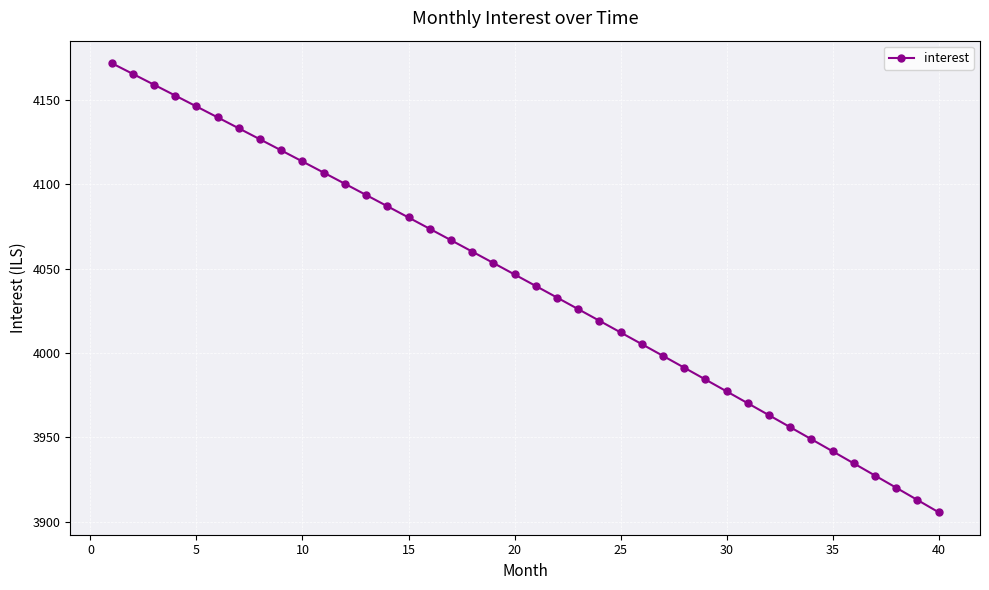

What is the average value?

4041.6